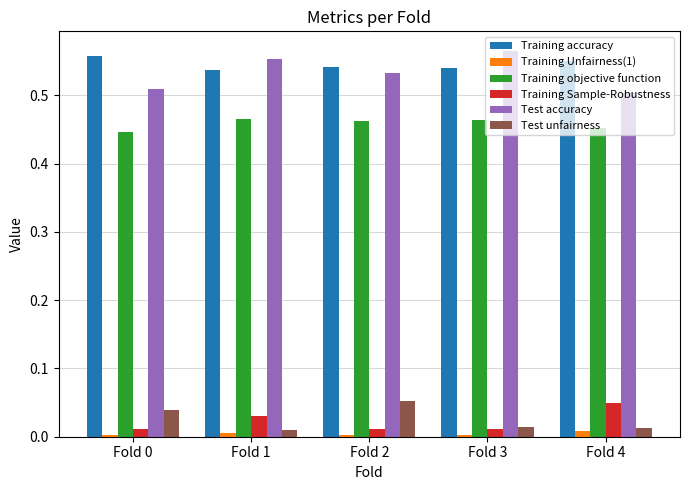

Are the bars horizontal?

No